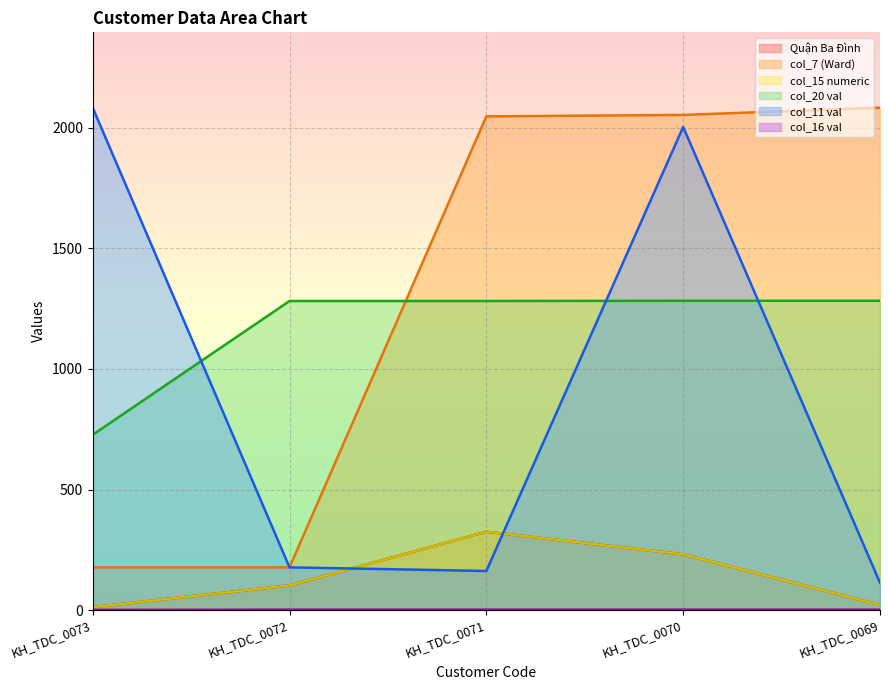

What is the total value across all series at KH_TDC_0073?

3013